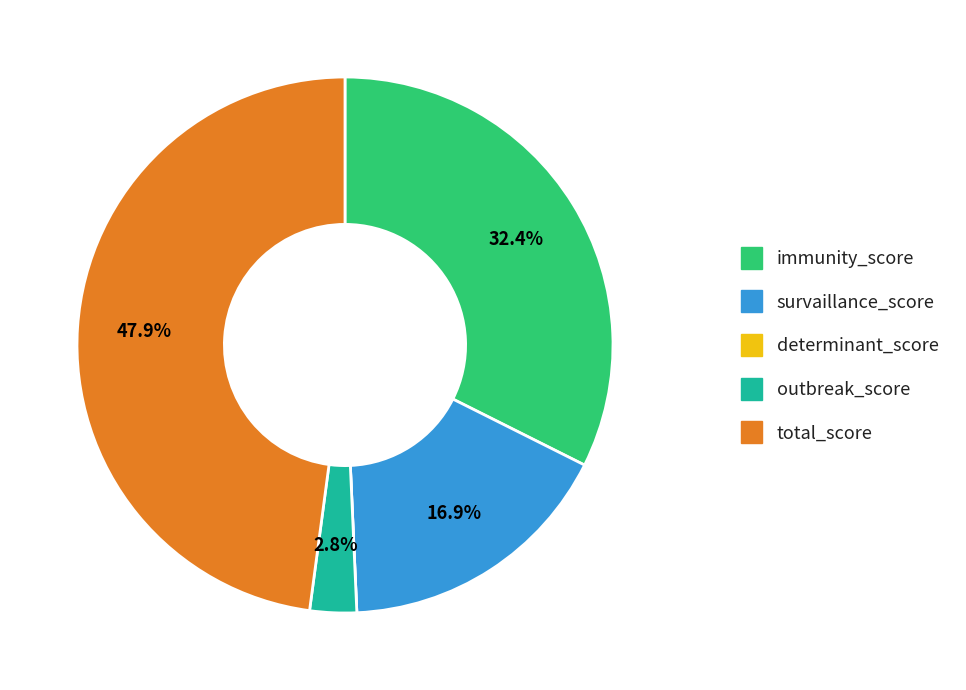

Which slice is the largest?

total_score